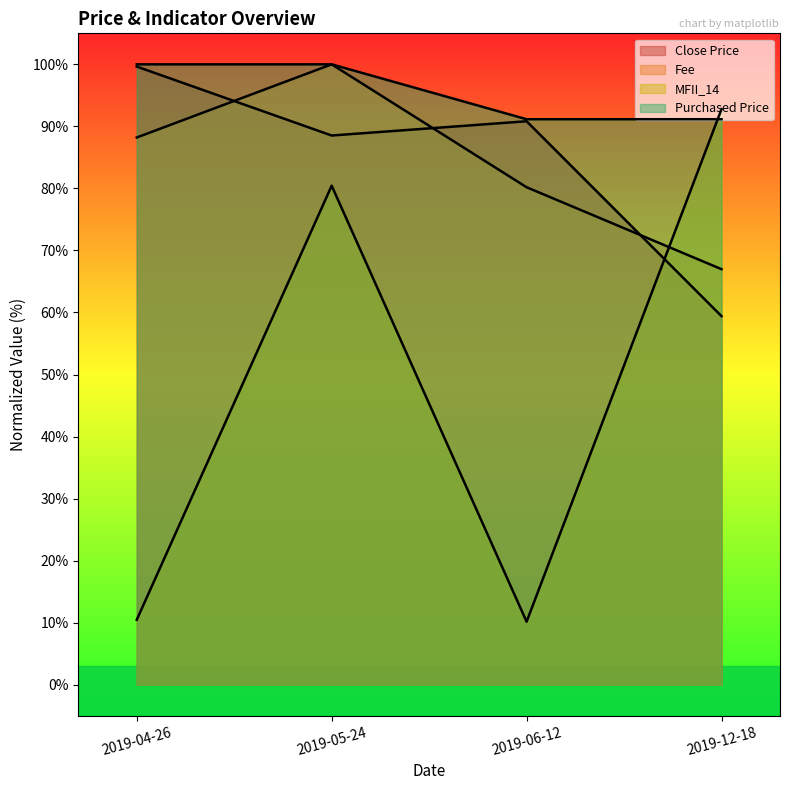

True or false: Purchased Price and Close Price cross at least once.

False